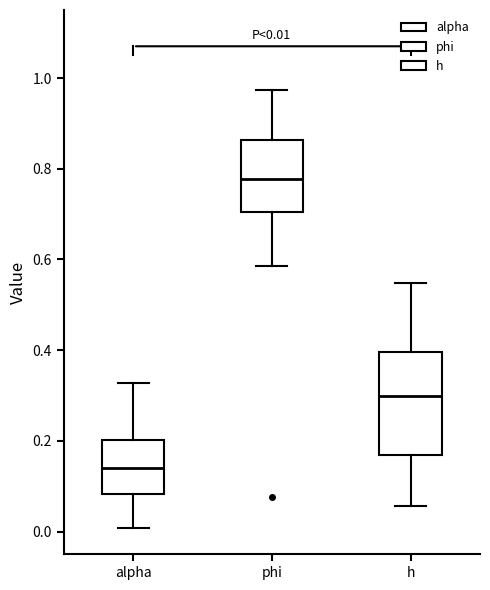

Comparing the boxes themselves (not the whiskers), which one is the tallest?

h